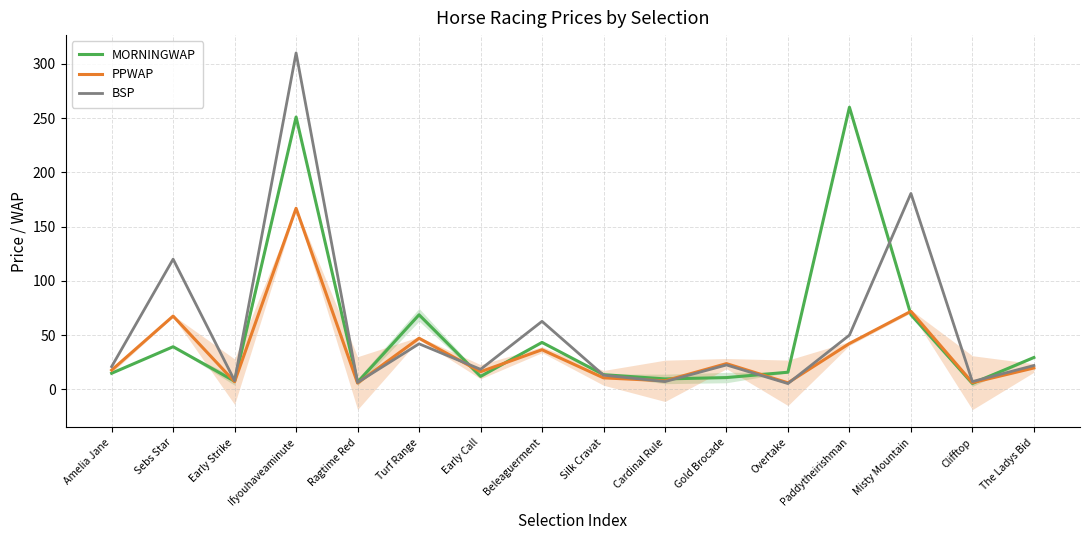

At which label is BSP closest to 157?

Misty Mountain